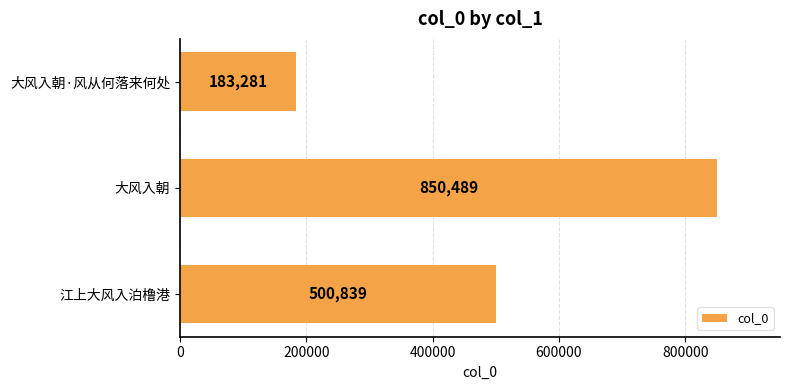

Reading bottom to top, what are all the values shown in this chart?

500839	850489	183281